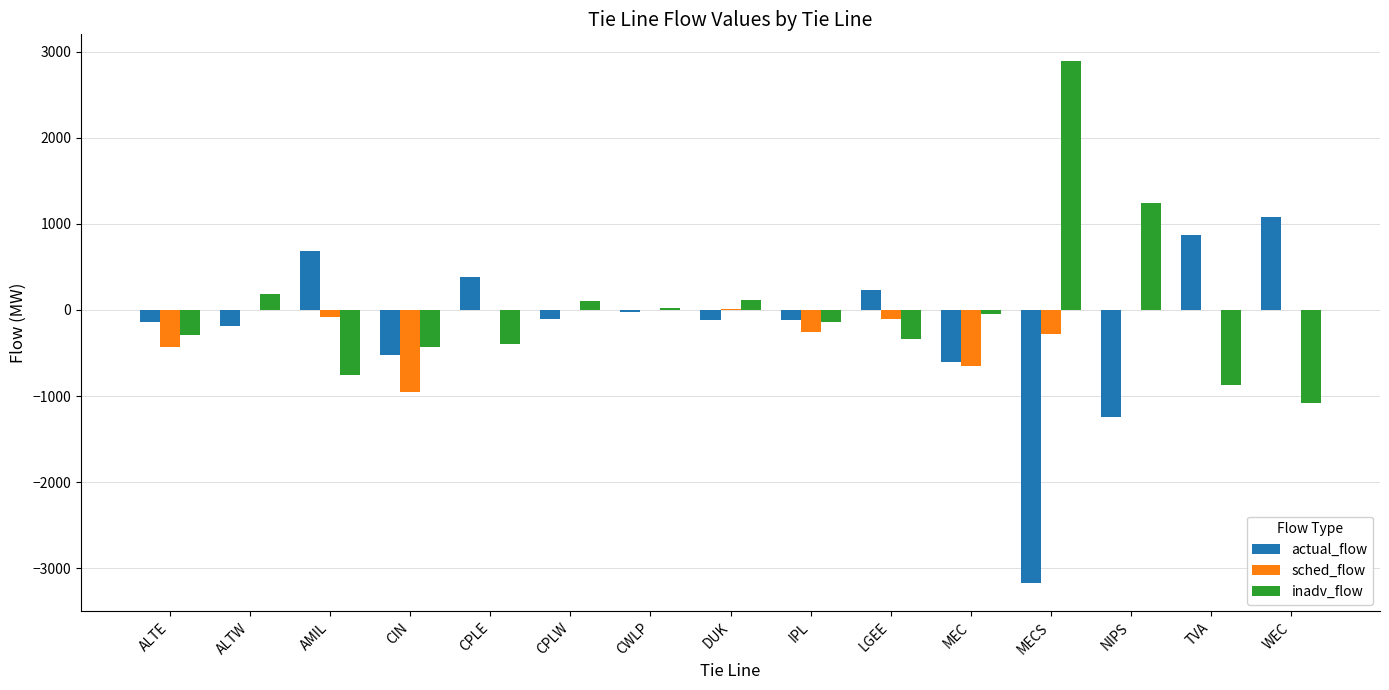

What is the sum of all actual_flow values?

-2971.0